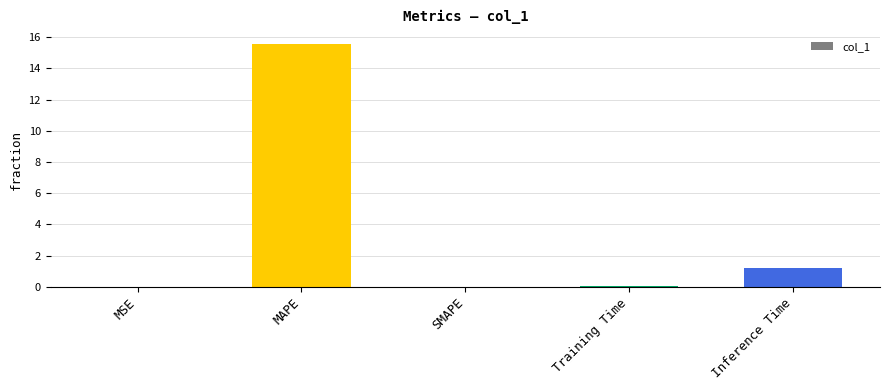

True or false: the data shows 0.0 at MSE.

True